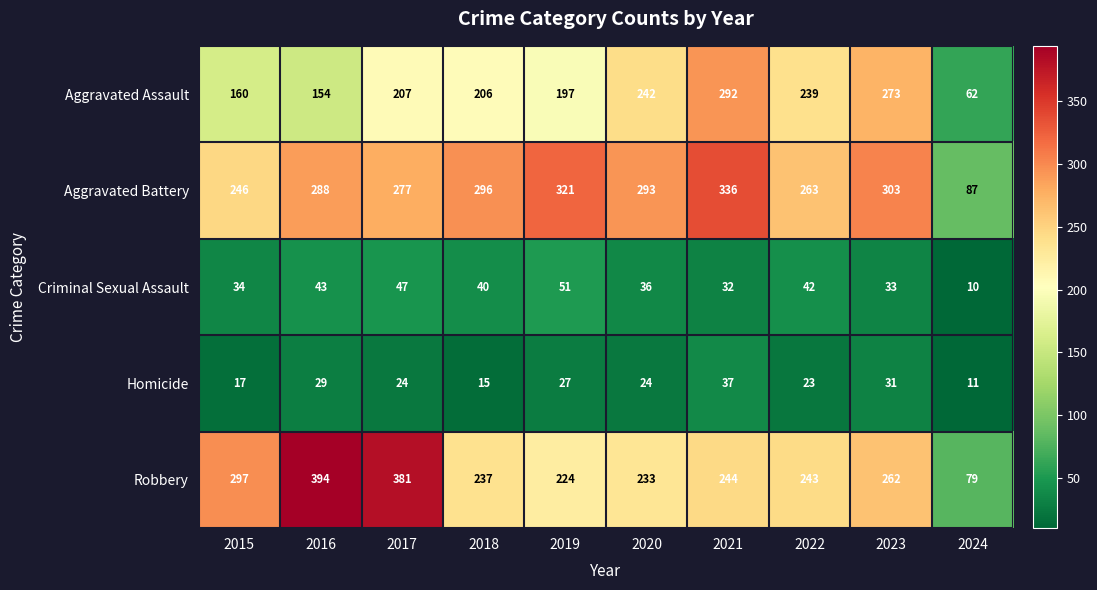

What is the average value of the Aggravated Battery series?

271